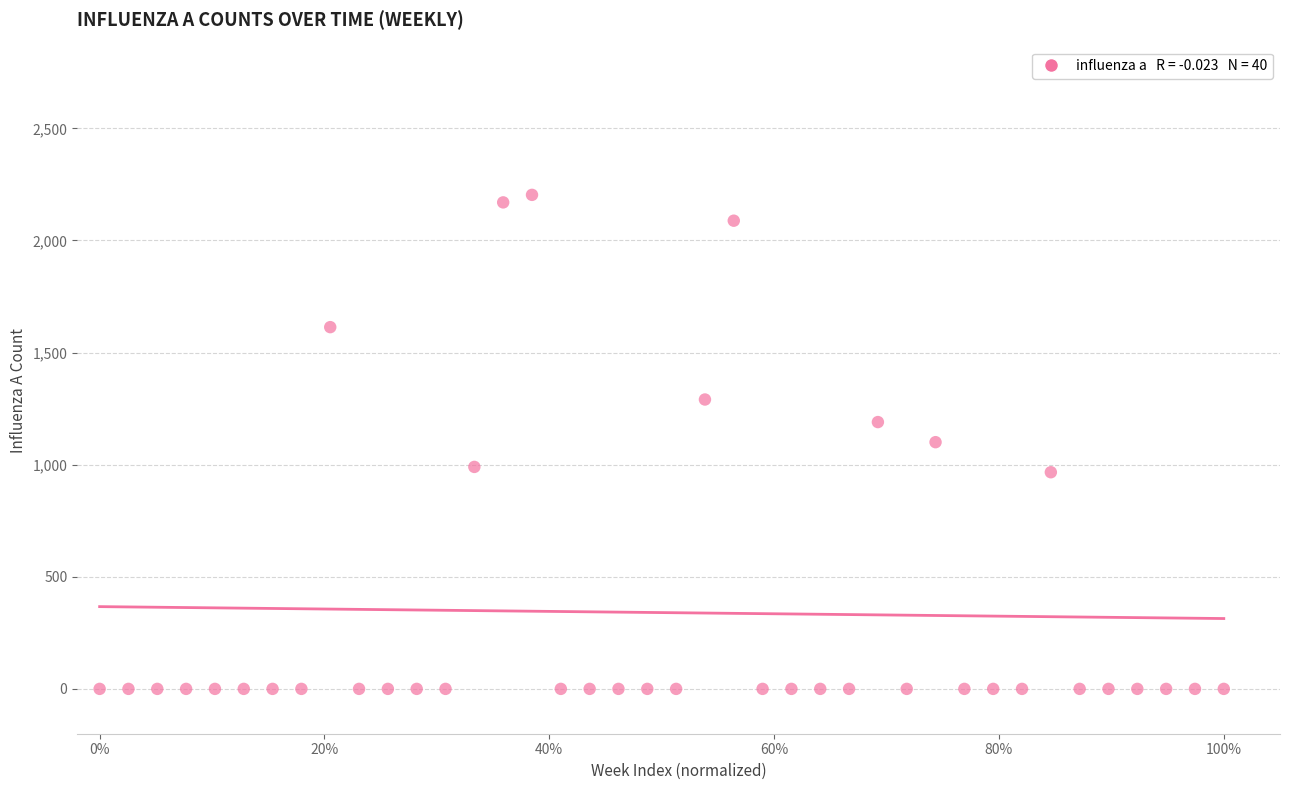

What is the range of X values (max minus min)?

1.0